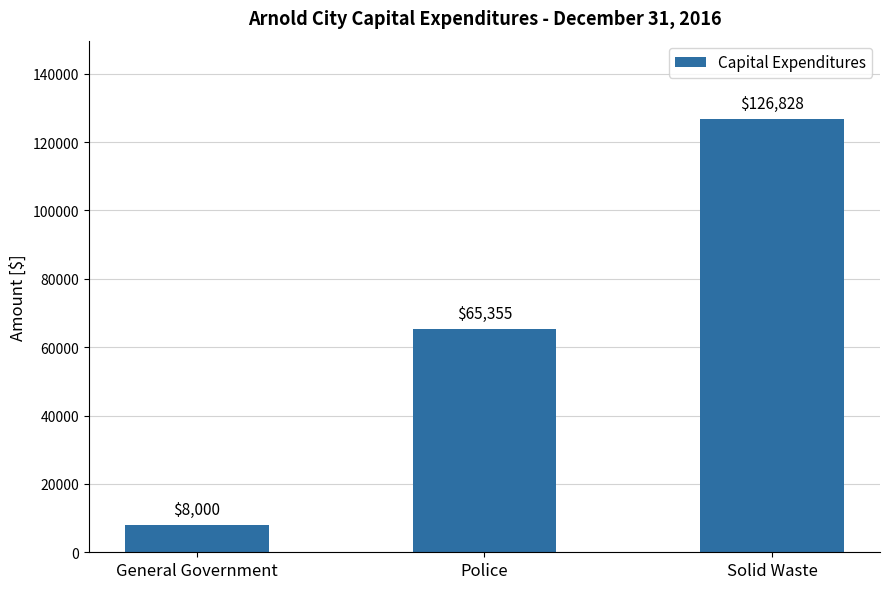

What is the value of the 1st bar from the left?

8000